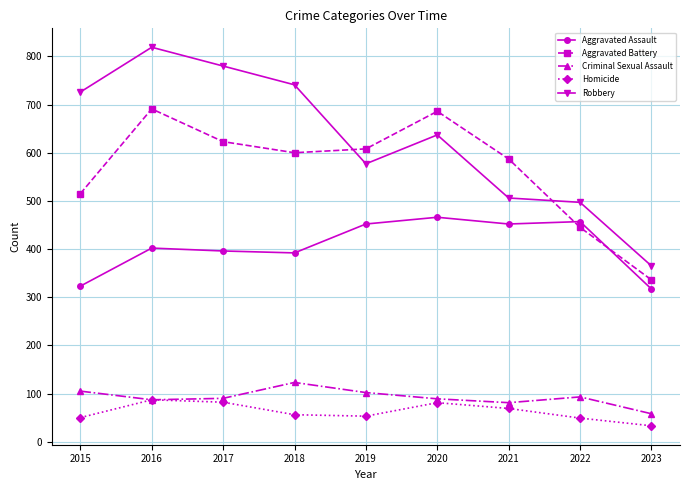

Which category has the highest value across all series?

2016